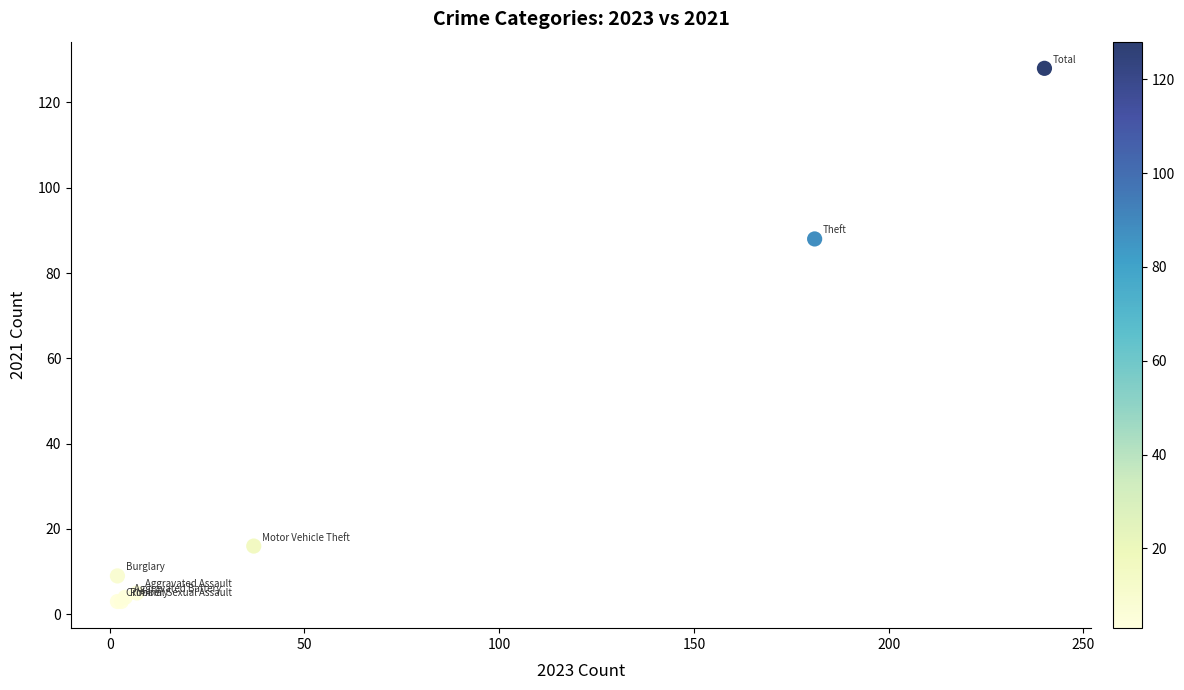

What Y value in the scatter plot is closest to 65?

88